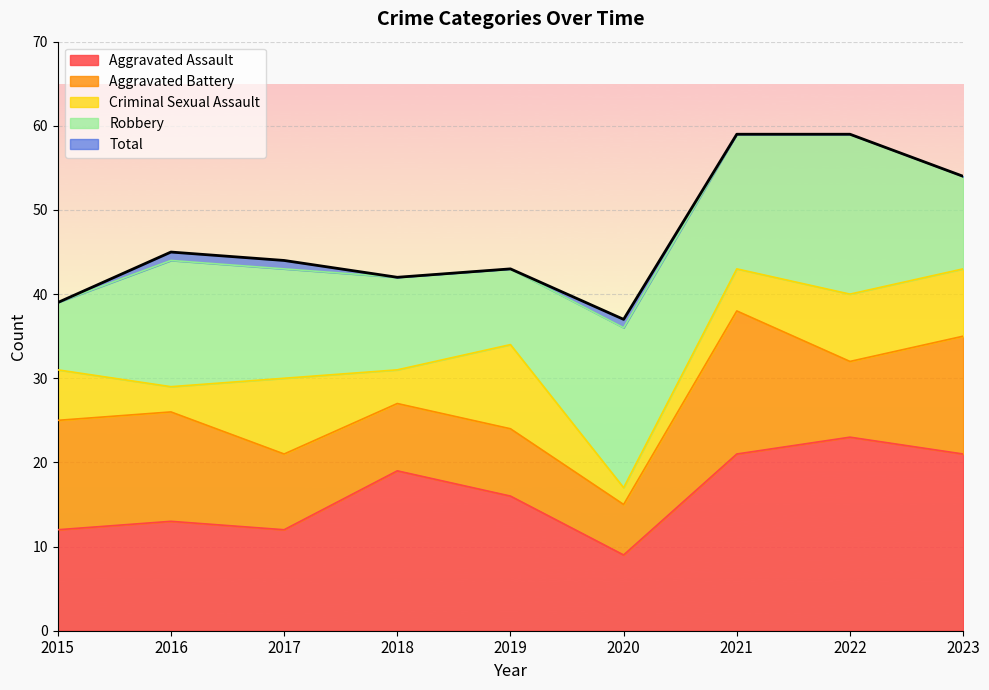

Where do Criminal Sexual Assault and Aggravated Battery first cross each other?

2018 and 2019